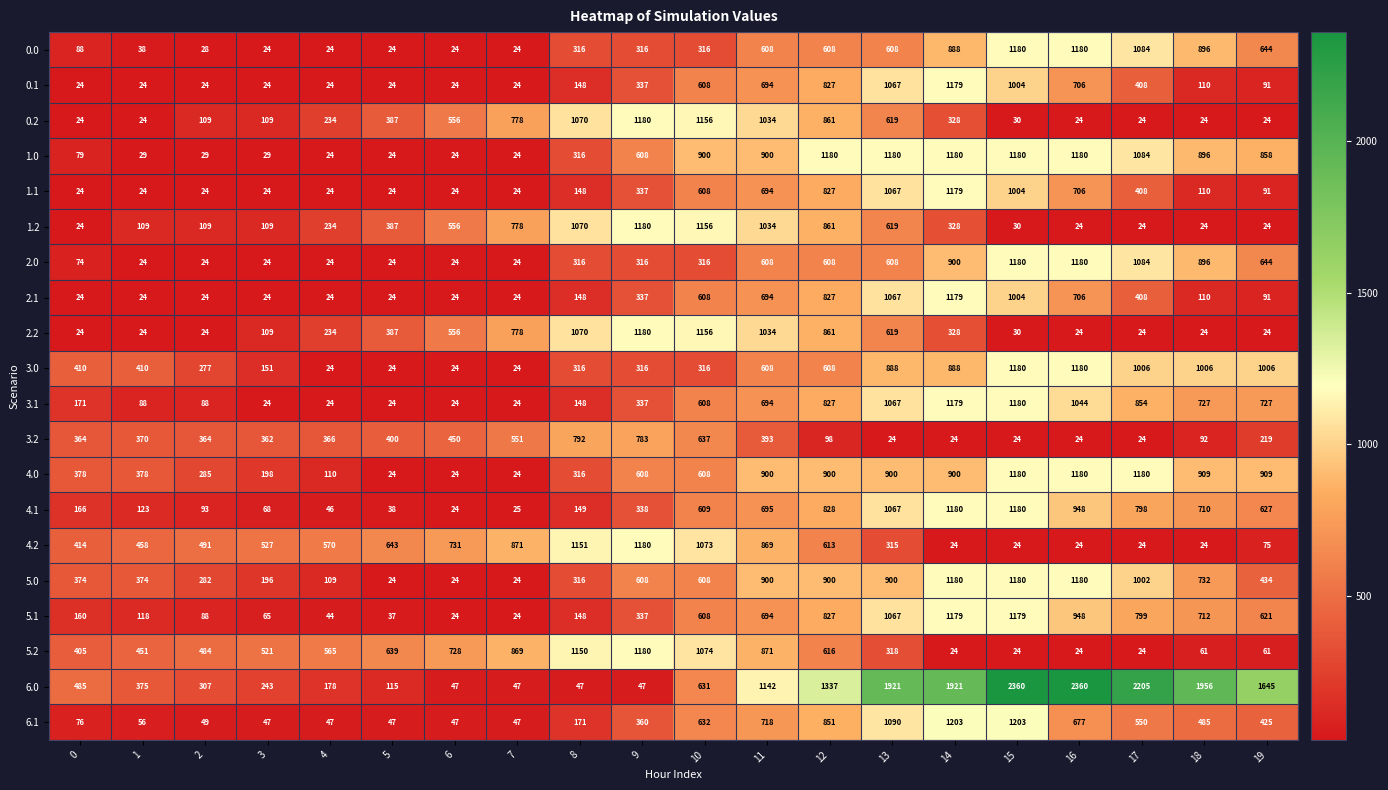

Which series has the largest total across all categories?

6.0